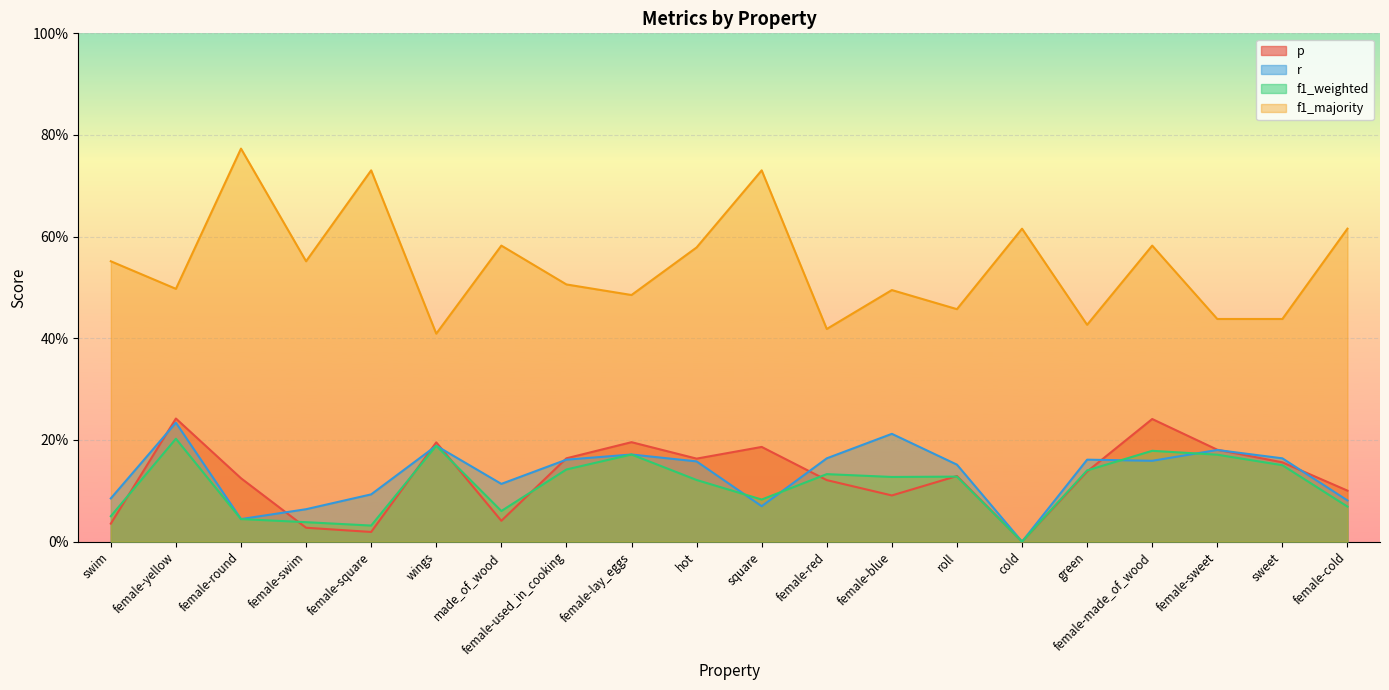

At which category does the chart reach its peak across all series?

female-round